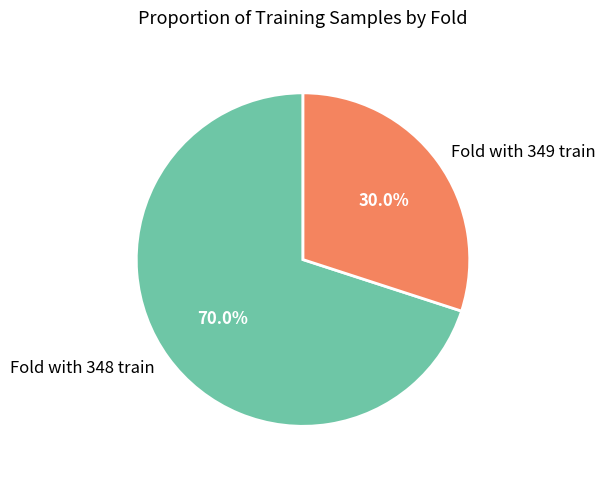

Rank the categories by value from lowest to highest.

Fold with 349 train, Fold with 348 train